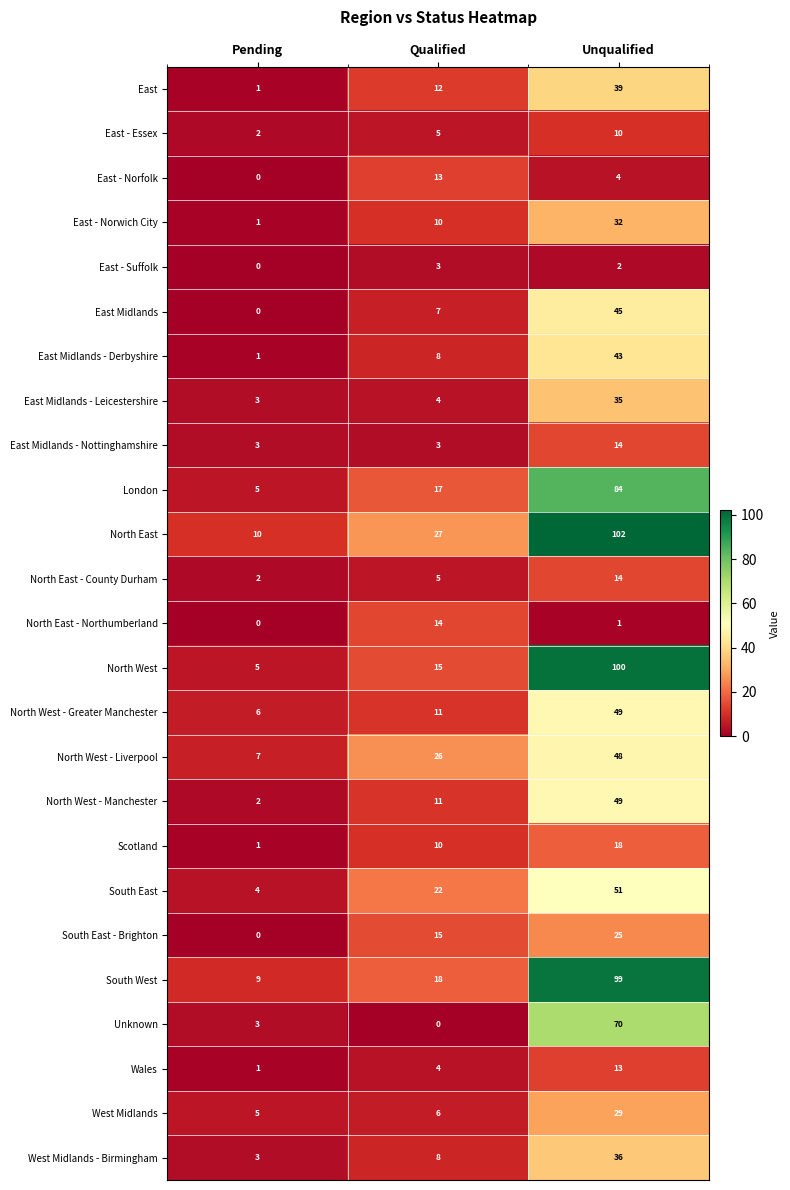

Which series has the largest range (max minus min)?

North West